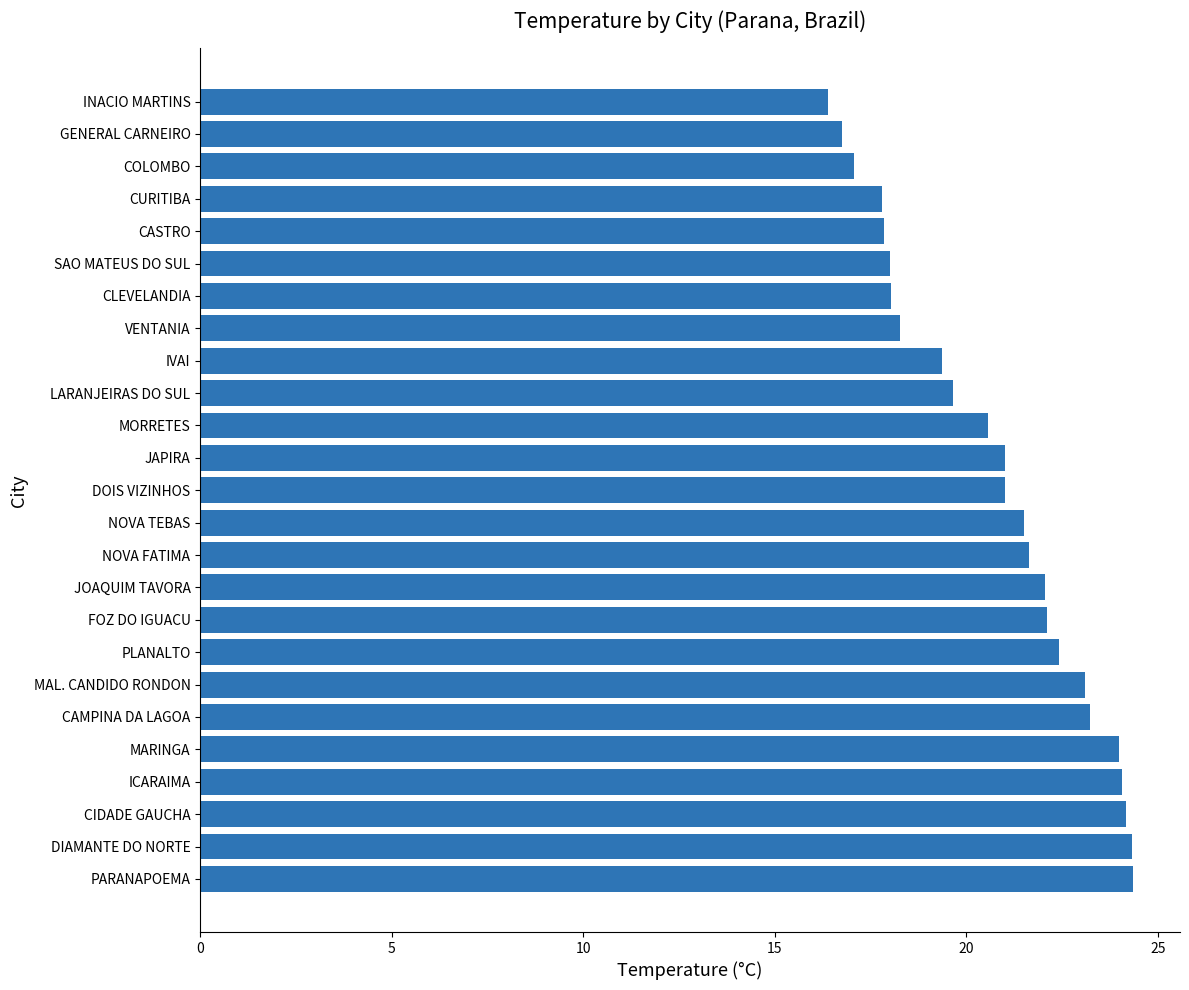

The value at INACIO MARTINS is 16.4. True or false?

True